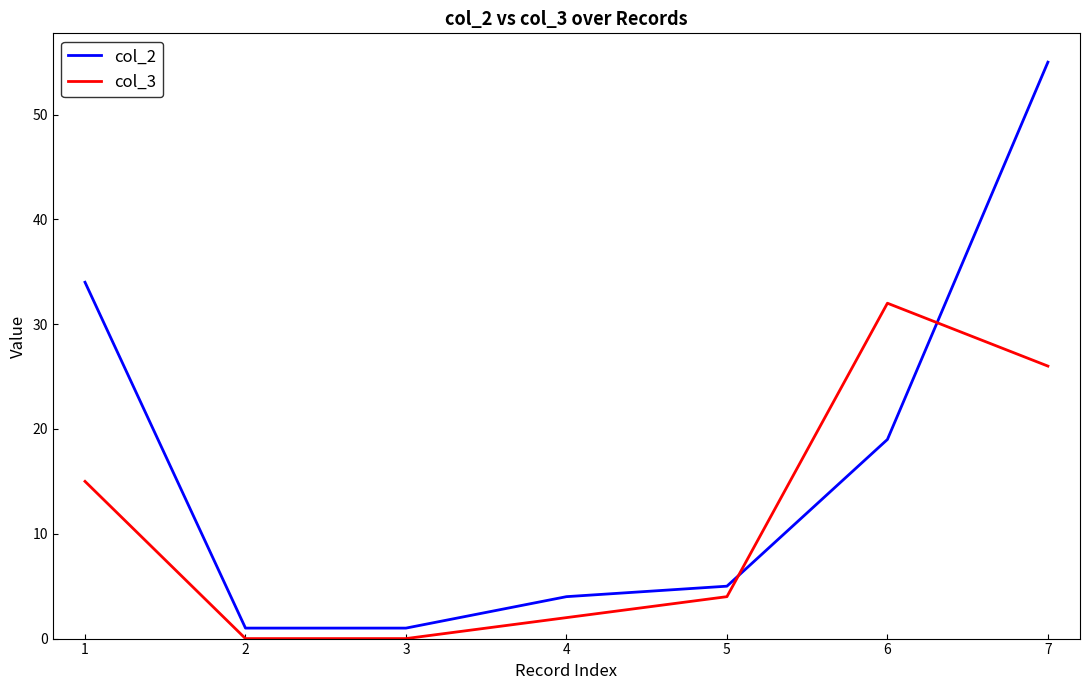

What is the greatest value displayed?

55